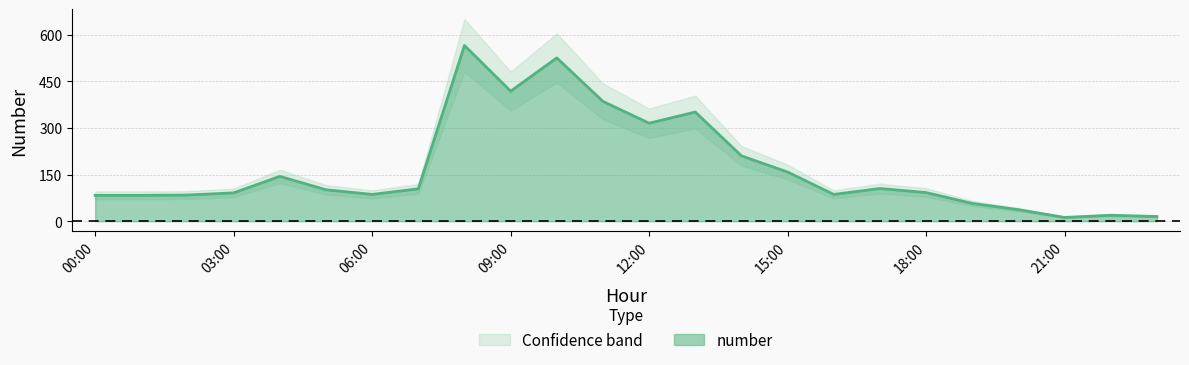

Between 12:00 and 13:00, which is larger?

13:00